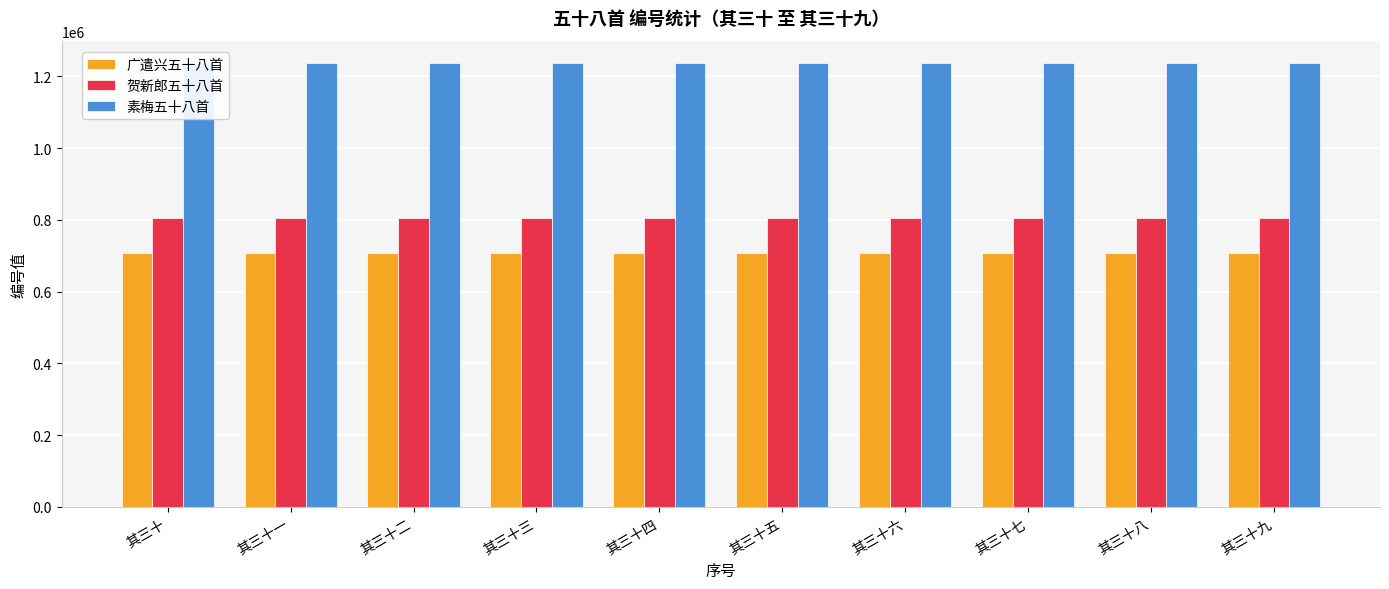

Which series has the largest total across all categories?

素梅五十八首